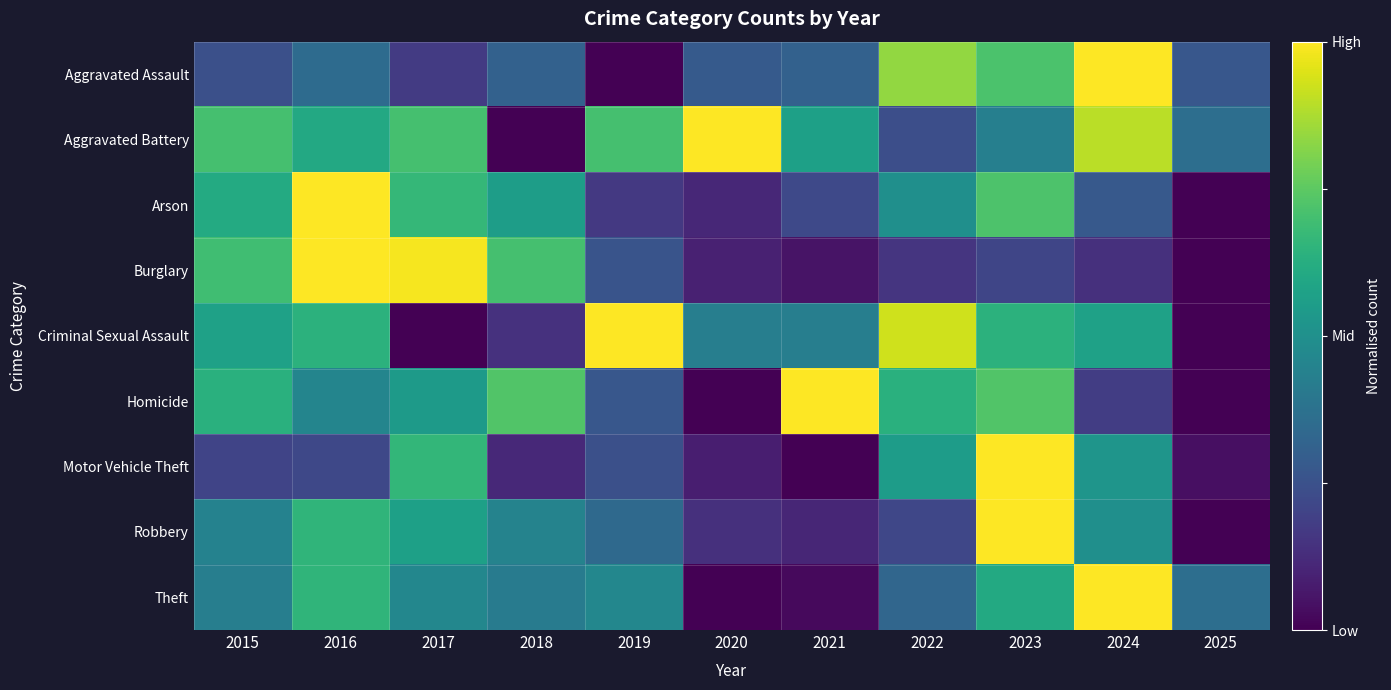

How many series are shown in this chart?

9